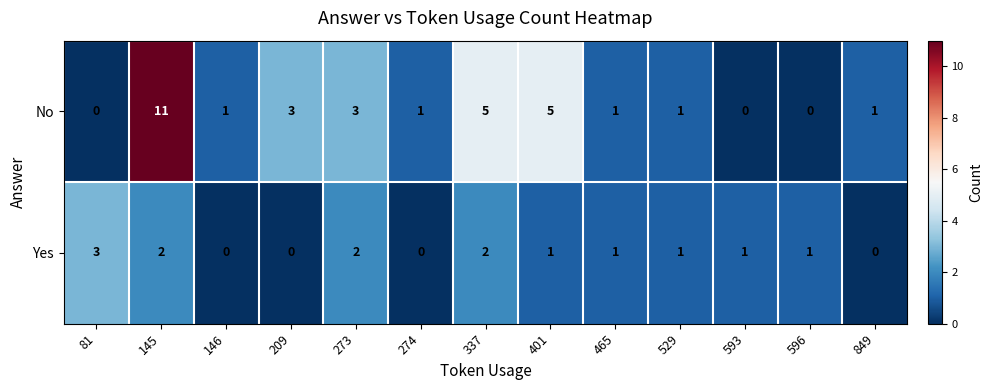

True or false: Yes has a value of 1 at 593.

True